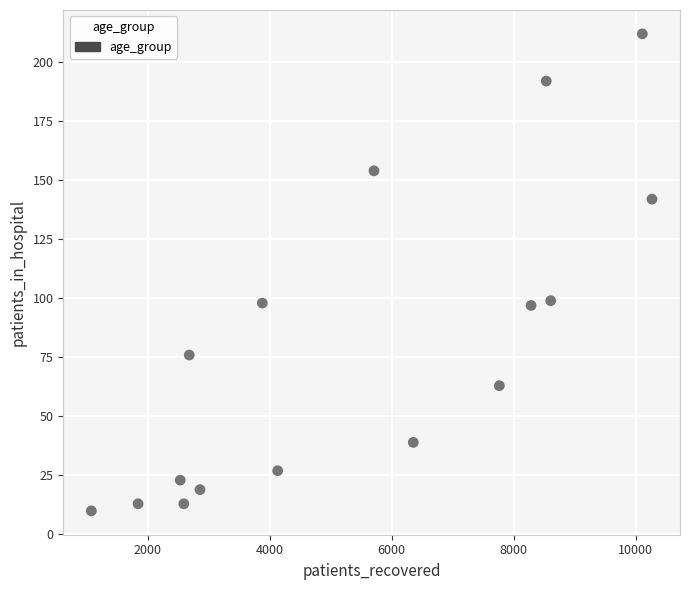

What is the range of X values (max minus min)?

9194